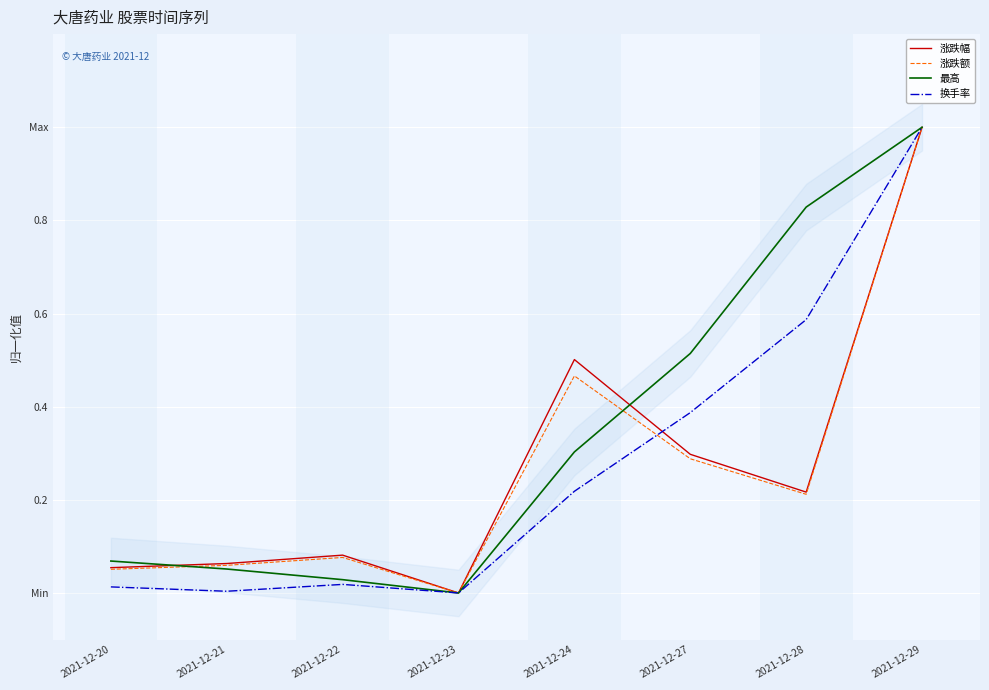

Between which two adjacent categories do 涨跌额 and 最高 first intersect?

2021-12-20 and 2021-12-21